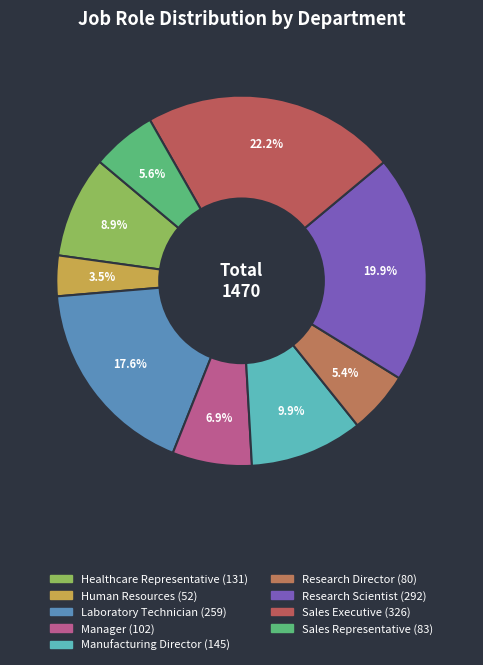

Is it true that Human Resources is 4% of the pie?

True